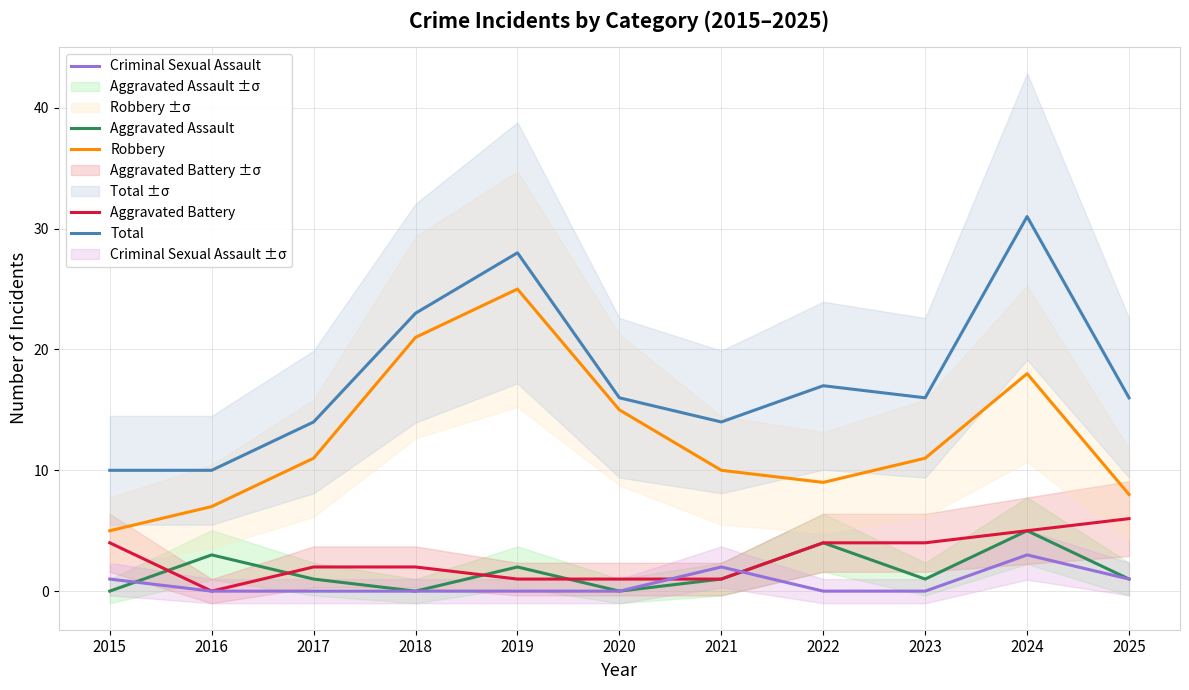

Which series has the widest spread of values?

Total